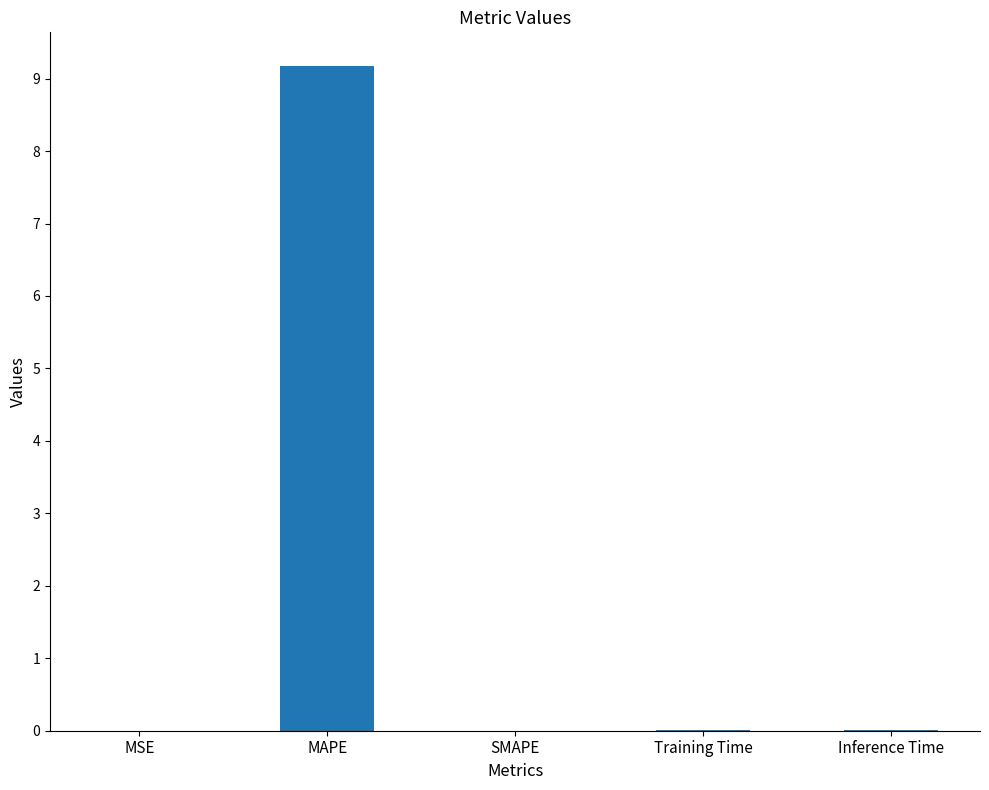

Which label corresponds to the largest value in the chart?

MAPE